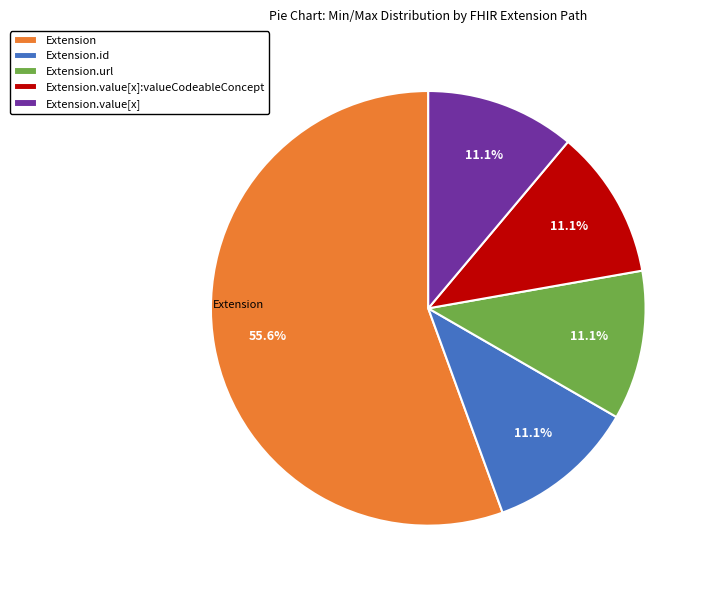

Does any single category account for the majority?

Yes